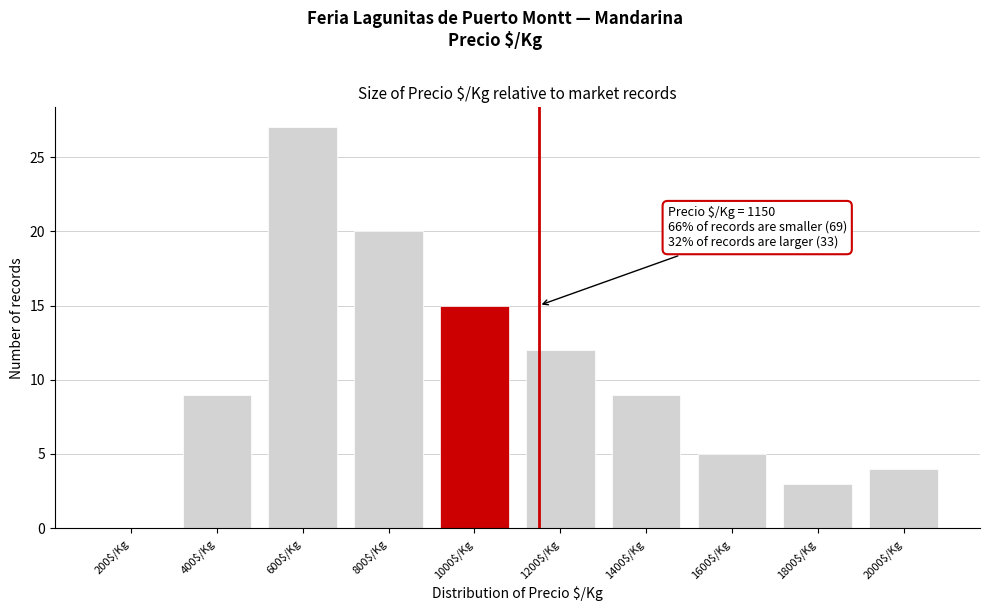

Is it true that the value at 400$/Kg is 9?

True